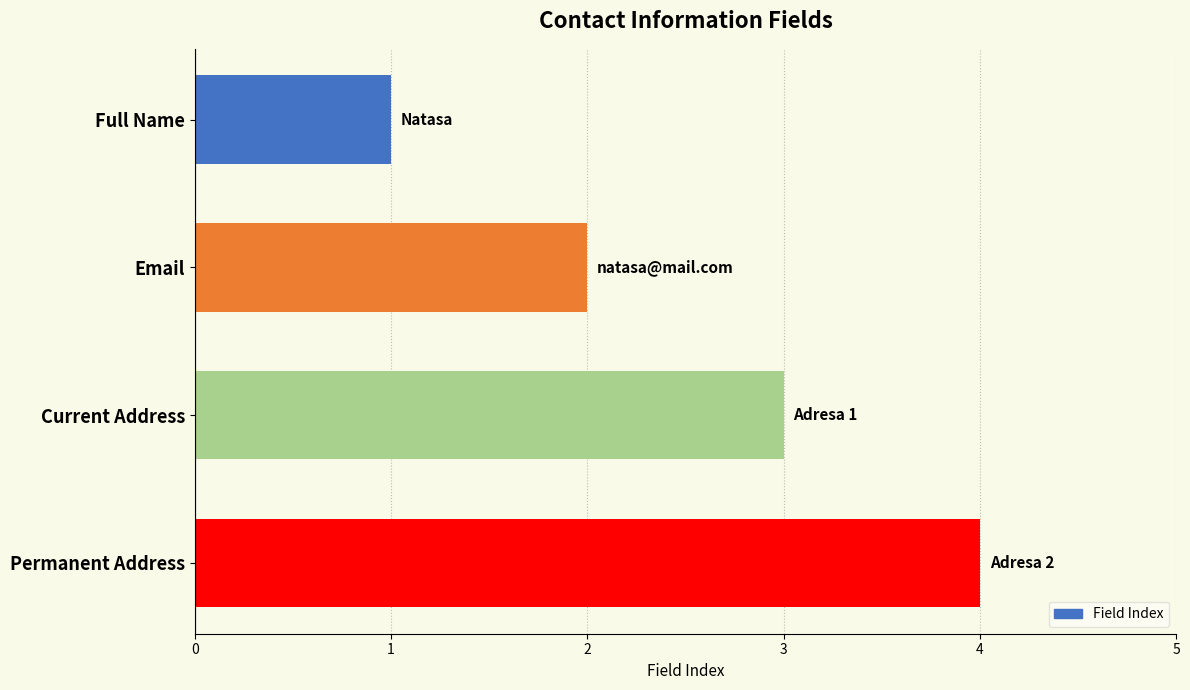

What is the label of the 3rd bar from the bottom?

Email